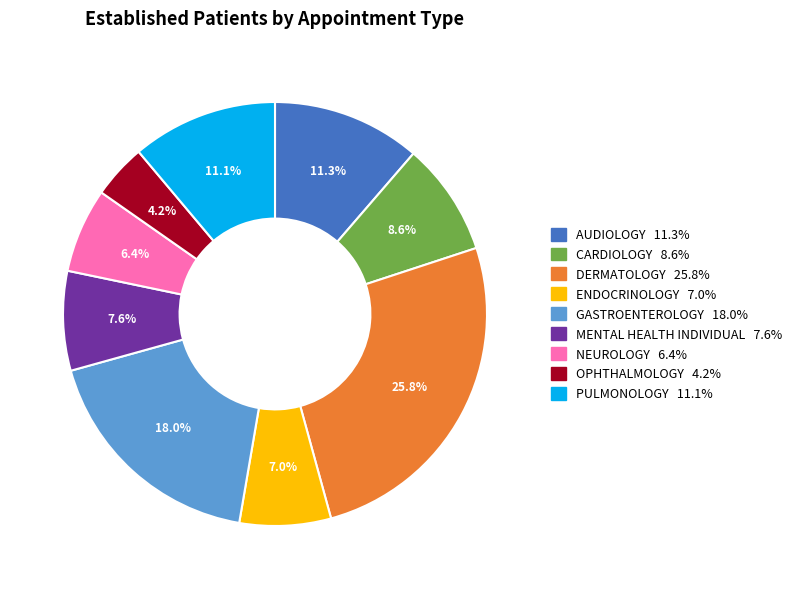

True or false: MENTAL HEALTH INDIVIDUAL accounts for 20% of the total.

False